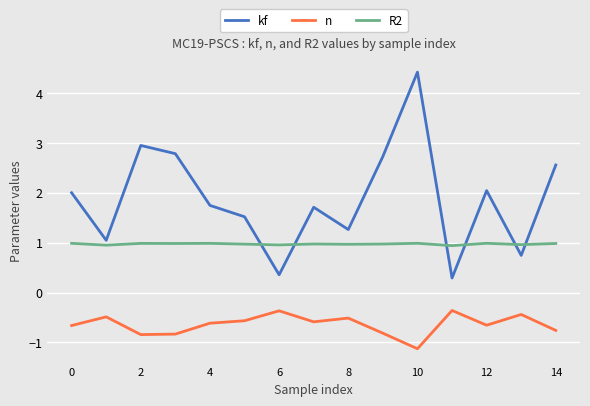

What are all the series names shown in the legend?

kf, n, R2